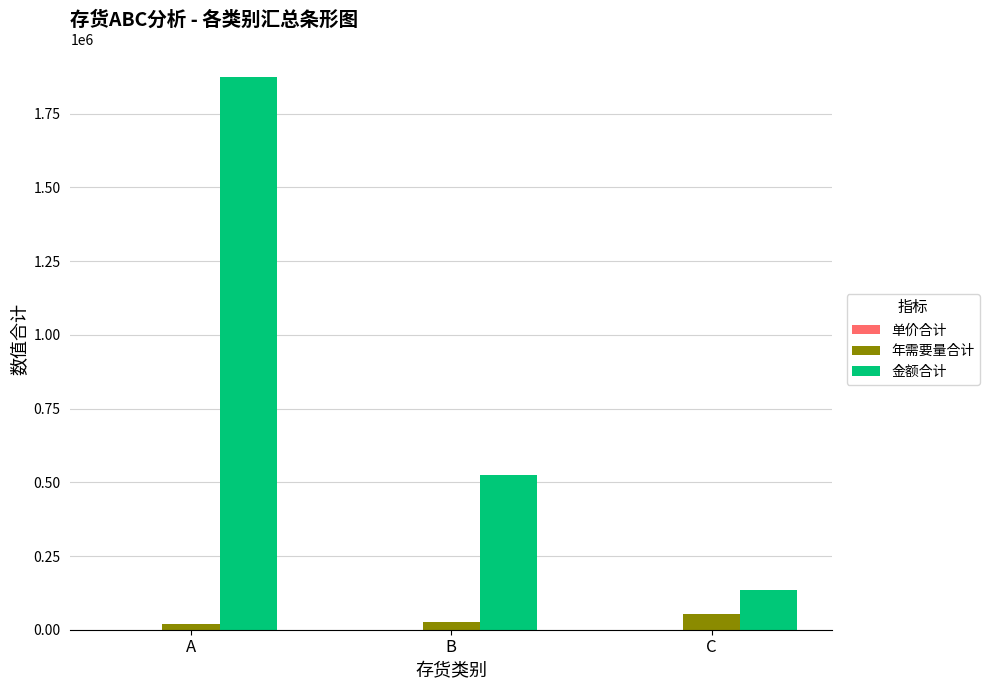

Does the chart contain stacked bars?

No